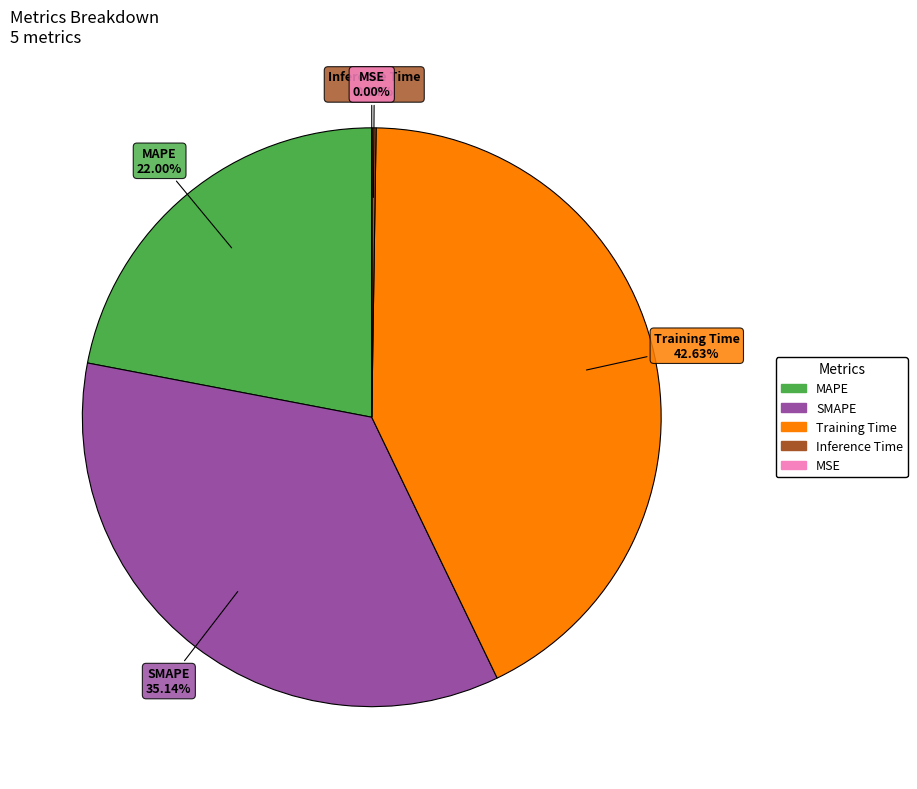

Is there a majority slice in this chart?

No